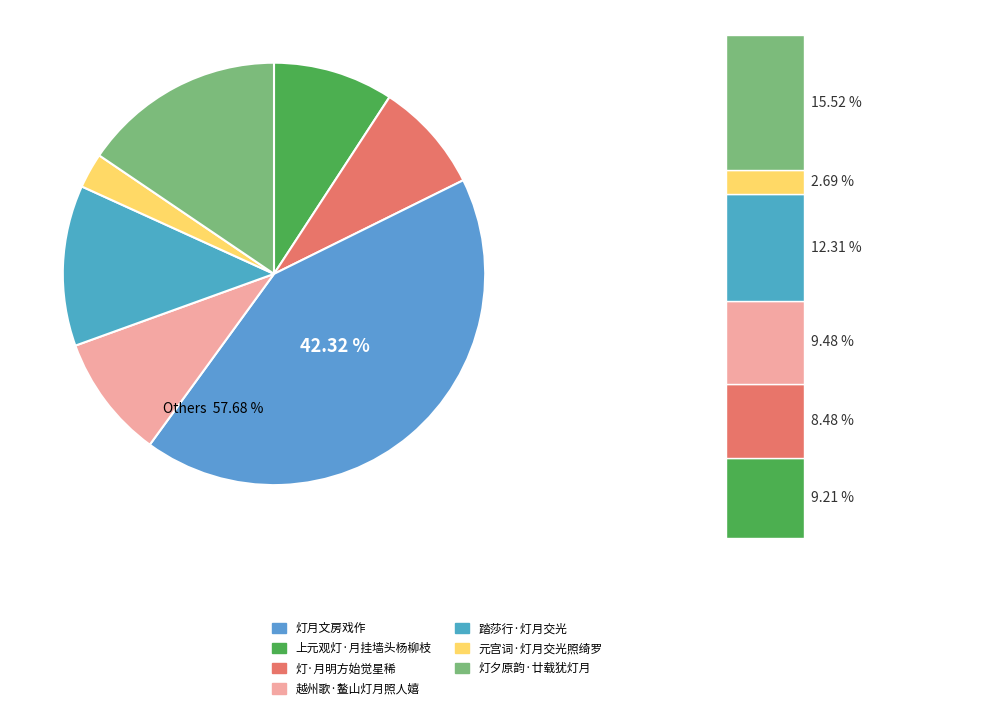

Rank the categories by value from highest to lowest.

灯月文房戏作, 灯夕原韵·廿载犹灯月, 踏莎行·灯月交光, 越州歌·鳌山灯月照人嬉, 上元观灯·月挂墙头杨柳枝, 灯·月明方始觉星稀, 元宫词·灯月交光照绮罗